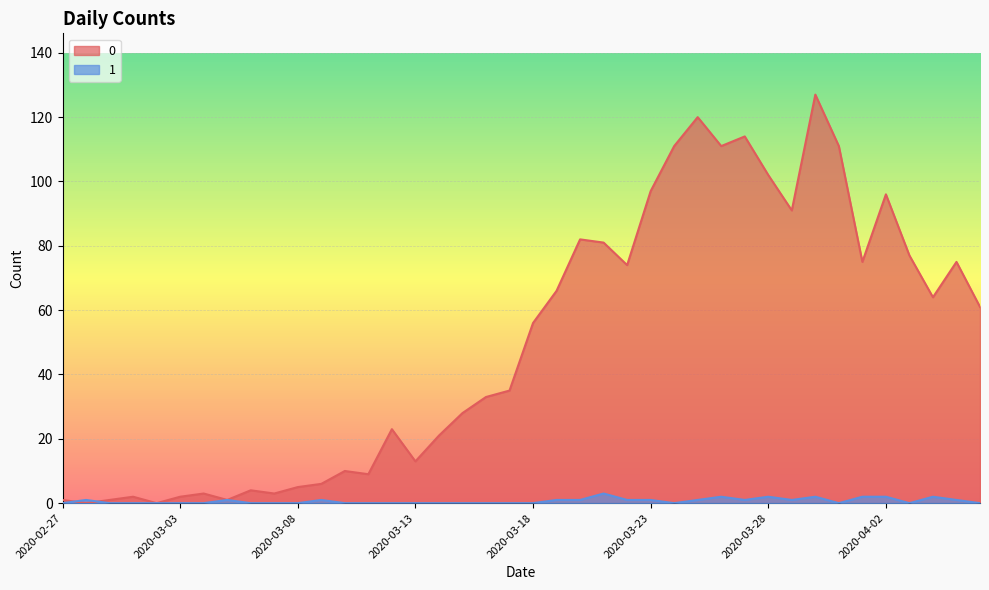

At 2020-03-13, list the series in order from smallest to largest.

1, 0